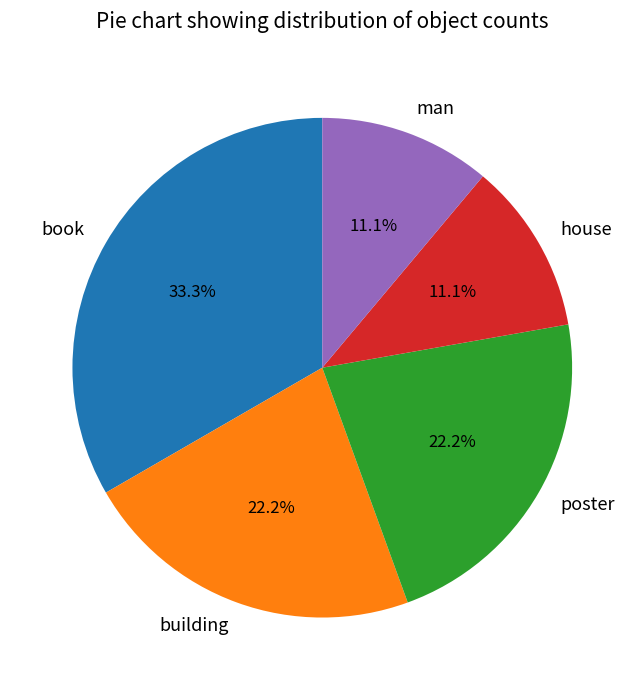

True or false: poster accounts for 36% of the total.

False